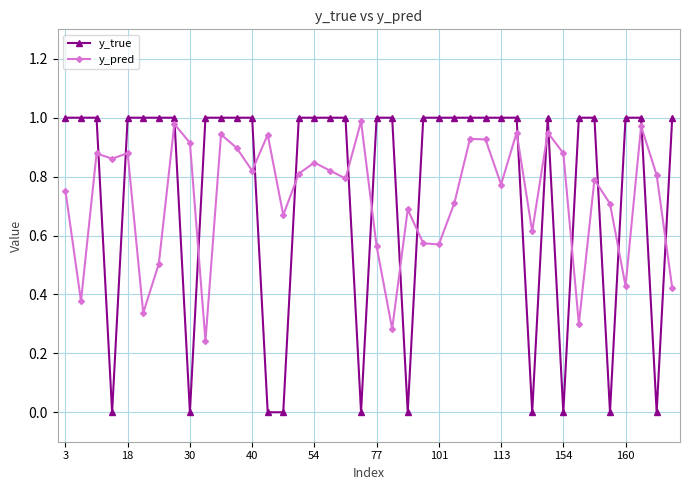

True or false: y_pred has more than 1 points higher than both neighbors.

True